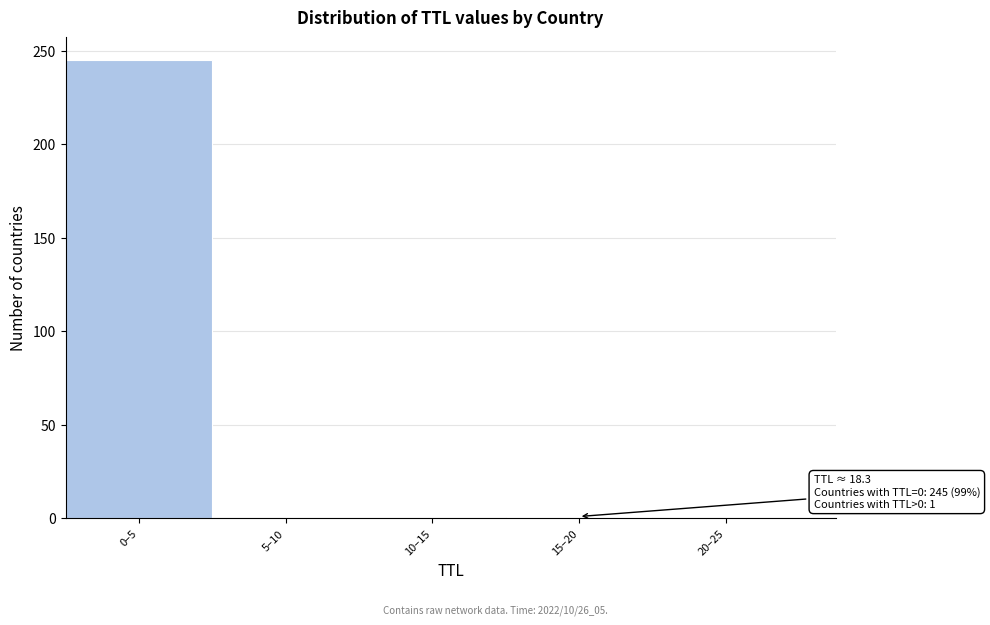

What is the change in value from 0–5 to 5–10?

-245